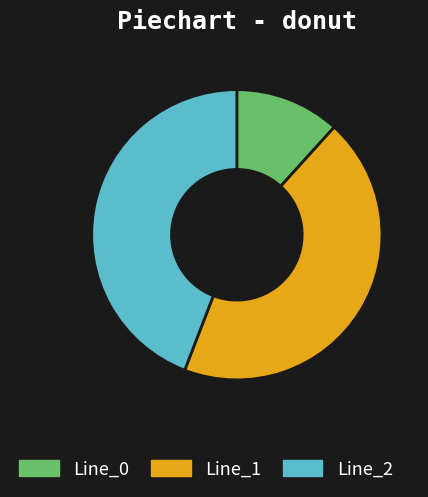

Do Line_1 and Line_0 together represent more than half of the pie?

Yes